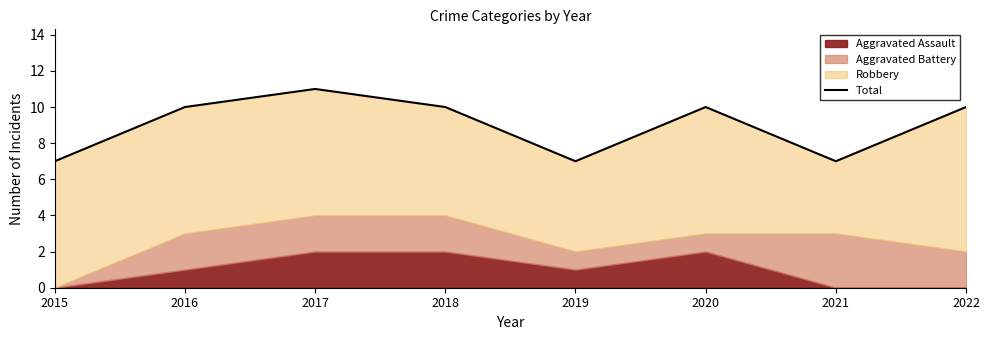

The value at 2022 is 16. True or false?

False